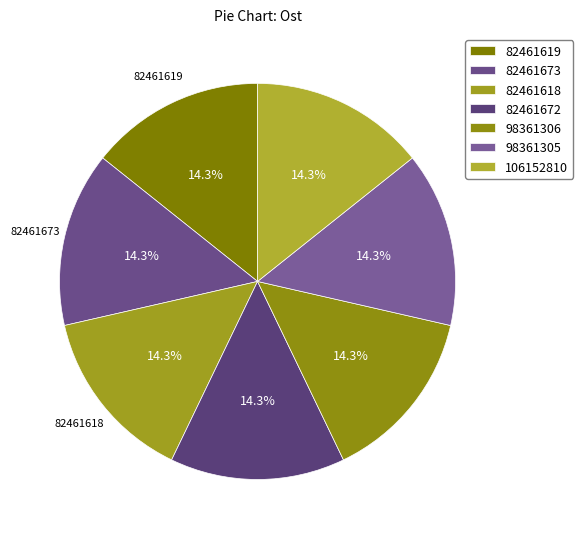

Count the number of slices in the pie.

7